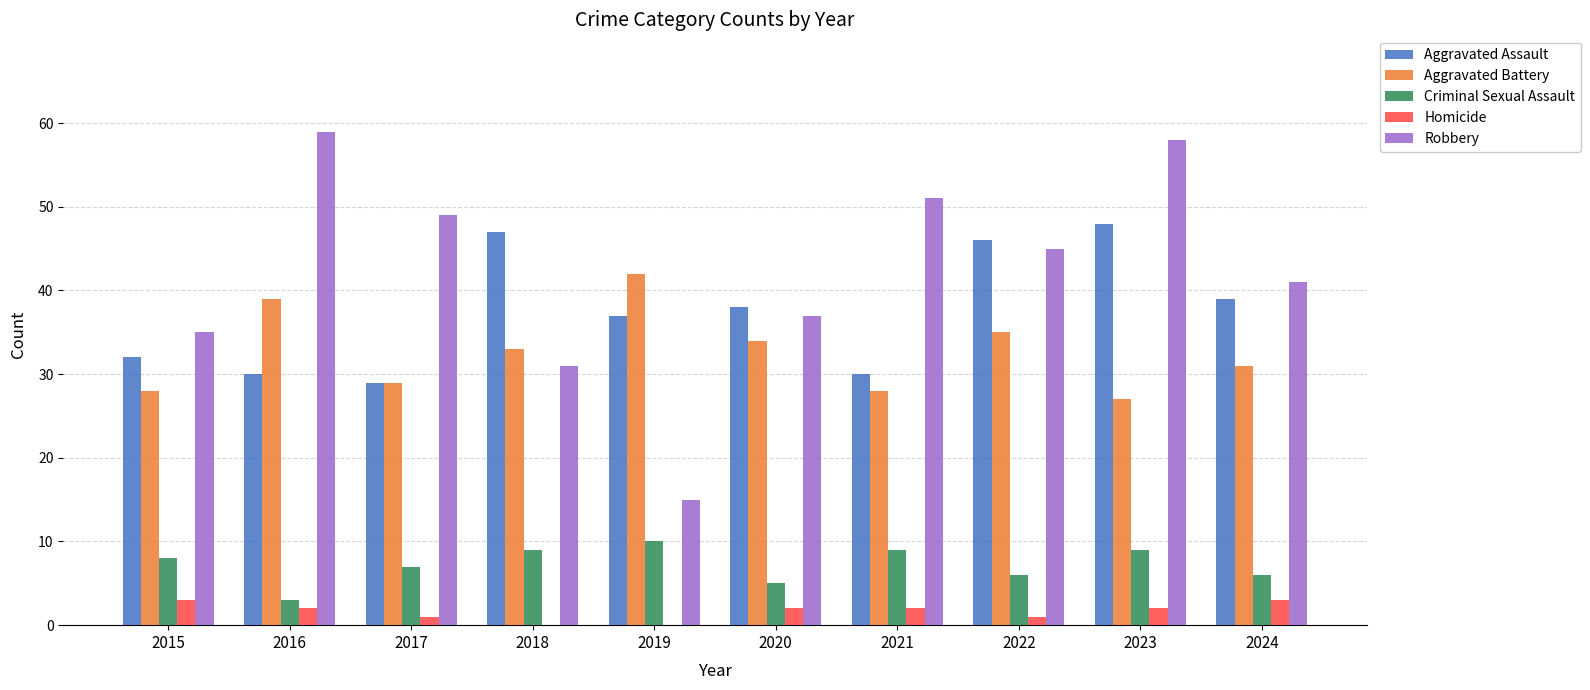

What is the average value of the Homicide series?

2